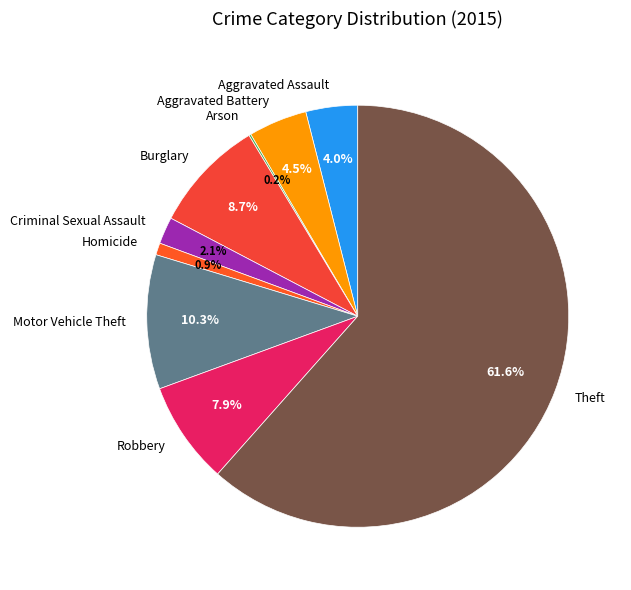

Which category has the biggest portion of the pie?

Theft